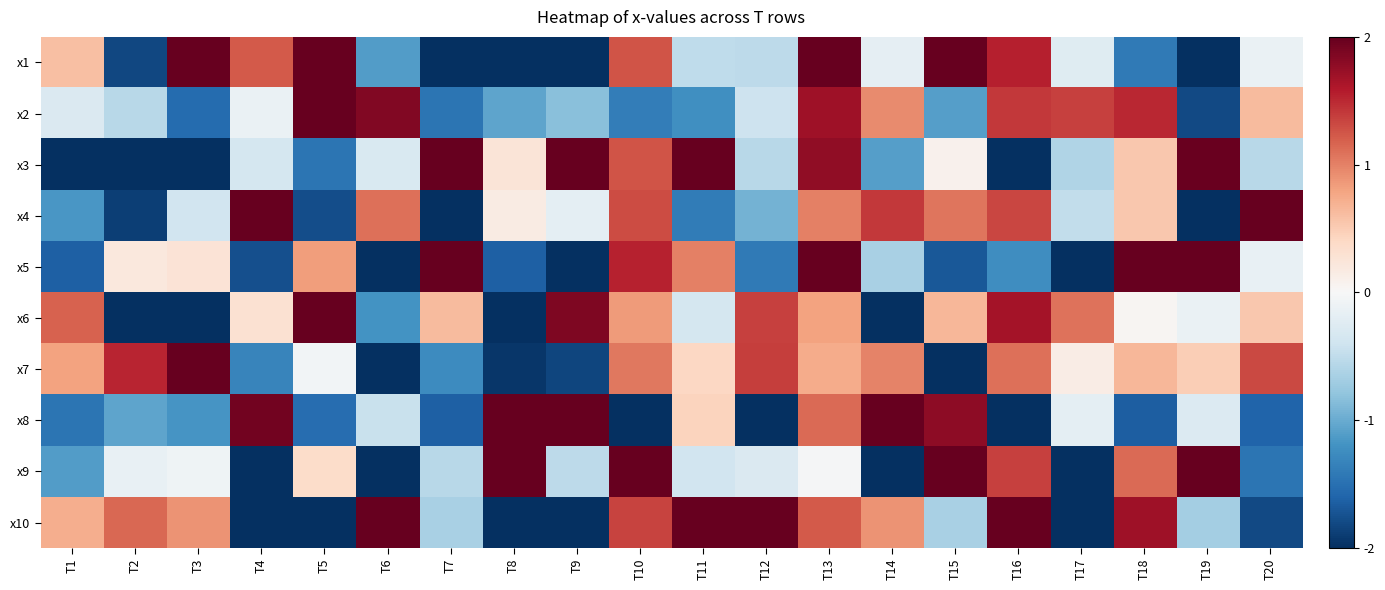

Rank the series at T16 from highest to lowest value.

x10, x6, x1, x2, x9, x4, x7, x5, x8, x3